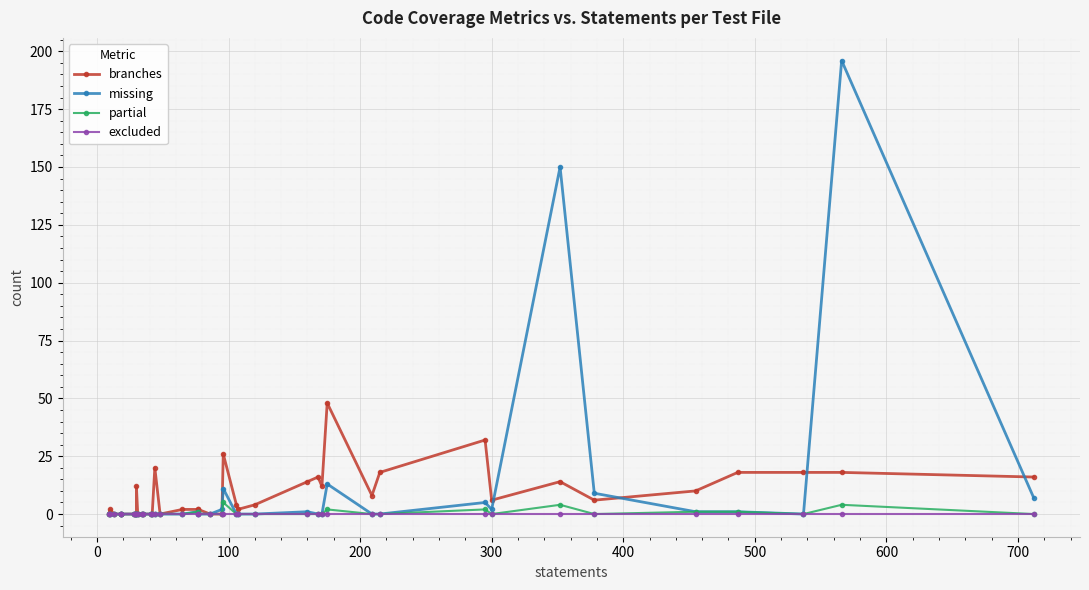

True or false: partial has a value of -3 at 39.

False